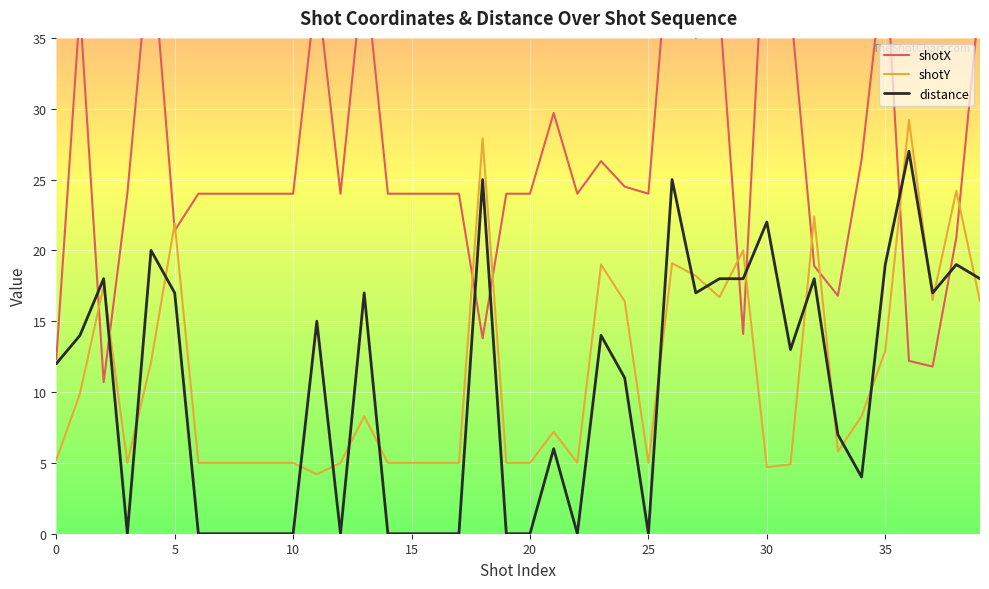

What is the label of the 29th point from the left?

28